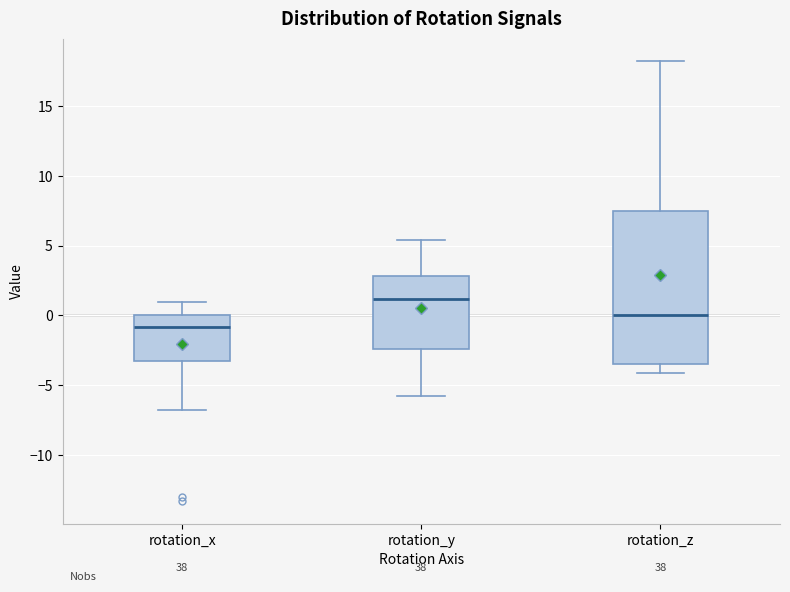

Reading left to right, transcribe this box plot: for each box, give where its median line is, the range the box spans, and where its two whiskers end, as read against the y-axis. The values are not printed on the chart, so give them approximately, as read against the axis.

rotation_x: median -1.0, box -3.0 to 0.0, whiskers -7.0 to 1.0
rotation_y: median 1.0, box -2.5 to 3.0, whiskers -6.0 to 5.5
rotation_z: median 0.0, box -3.5 to 7.5, whiskers -4.0 to 18.5